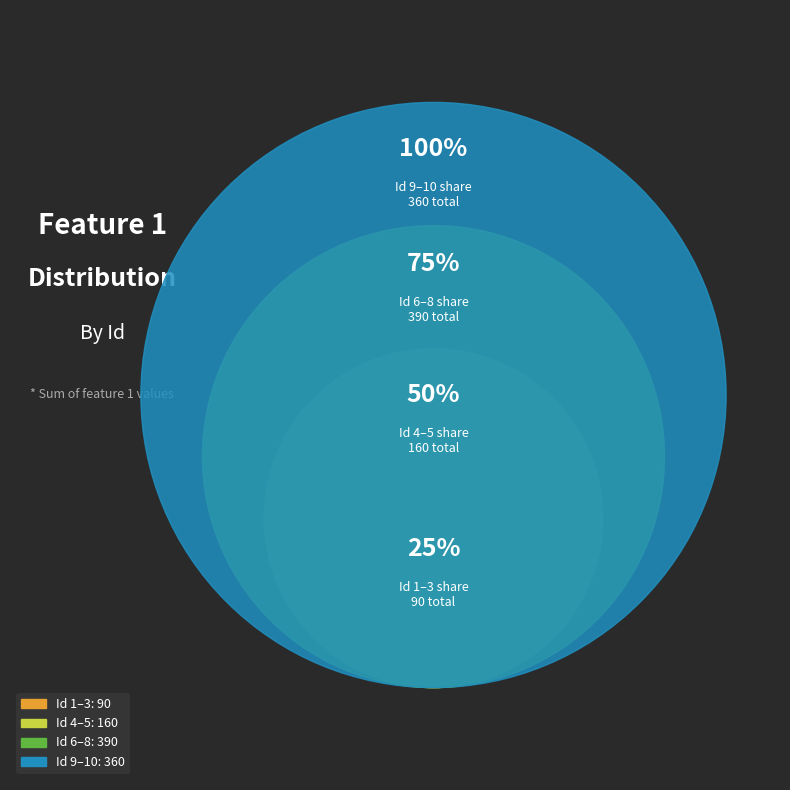

Is there a majority slice in this chart?

No